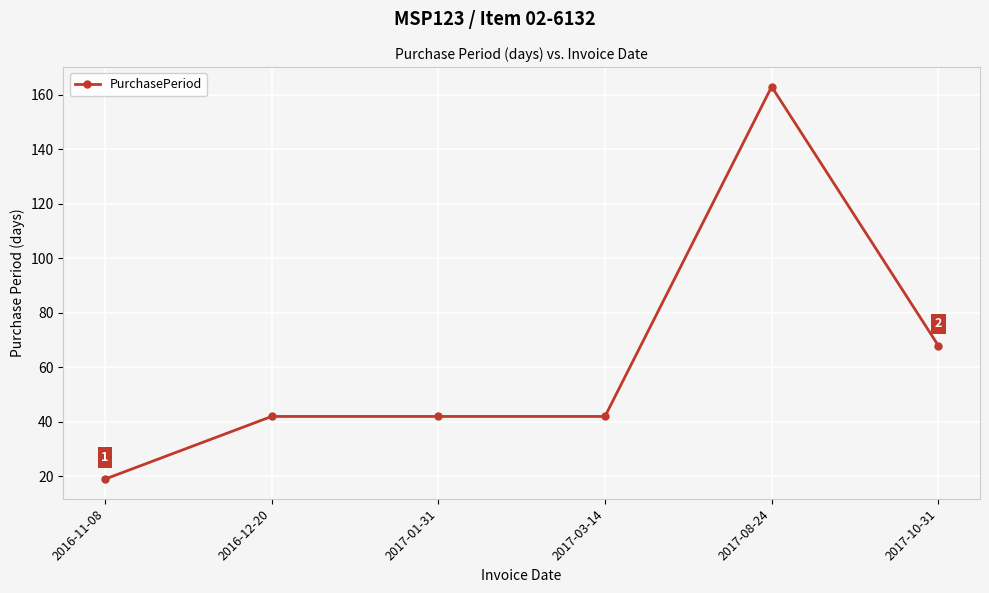

Where is the data nearest to the value 91?

2017-10-31